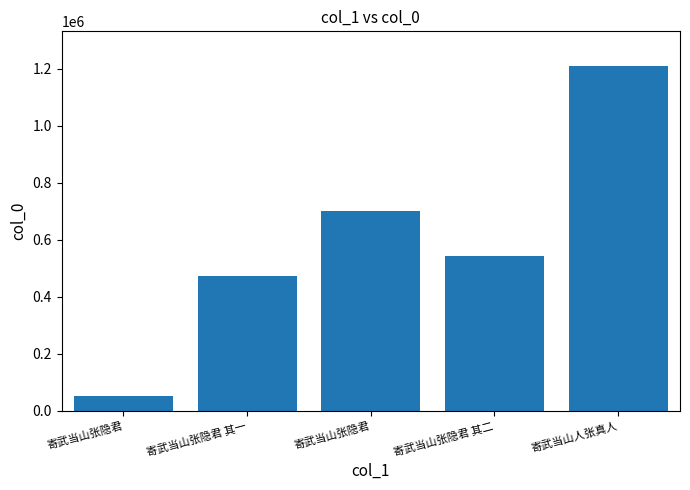

What is the change in value from 寄武当山张隐君 to 寄武当山人张真人?

+1159585